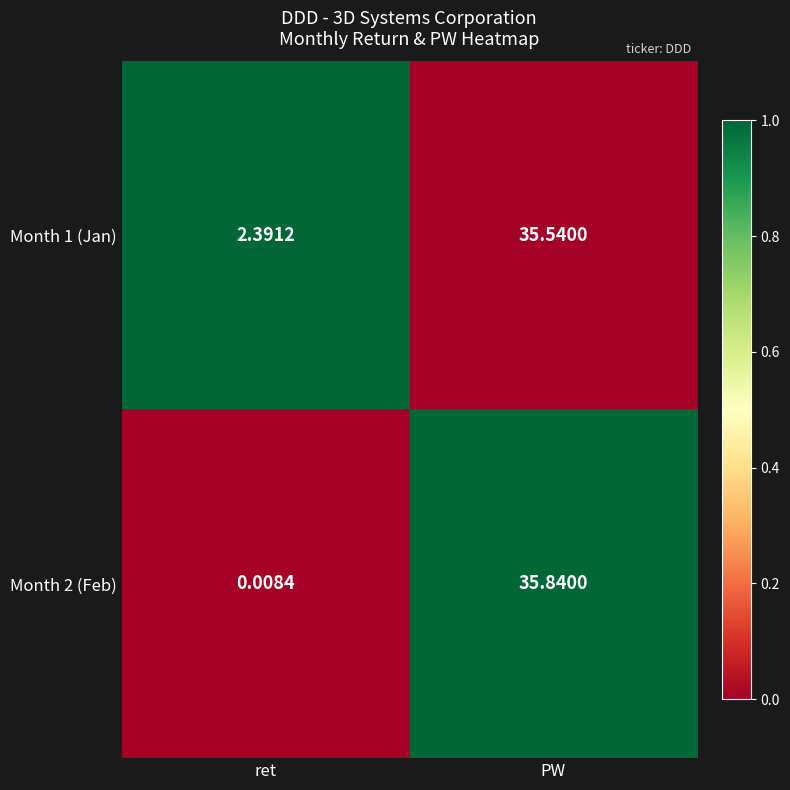

Where does the Month 1 (Jan) series first go above 35?

PW